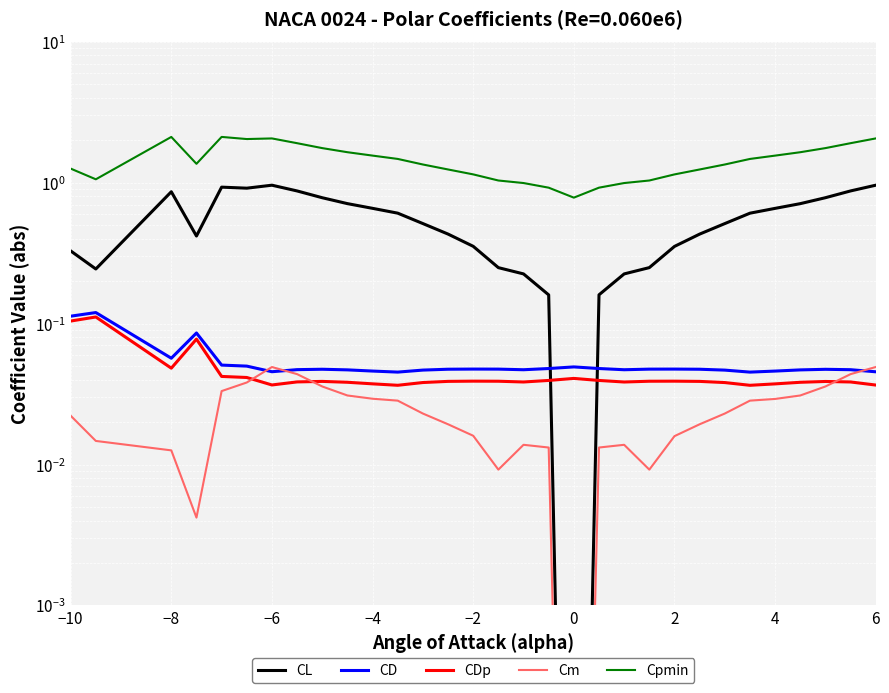

Between −4 and 18, which is larger?

−4